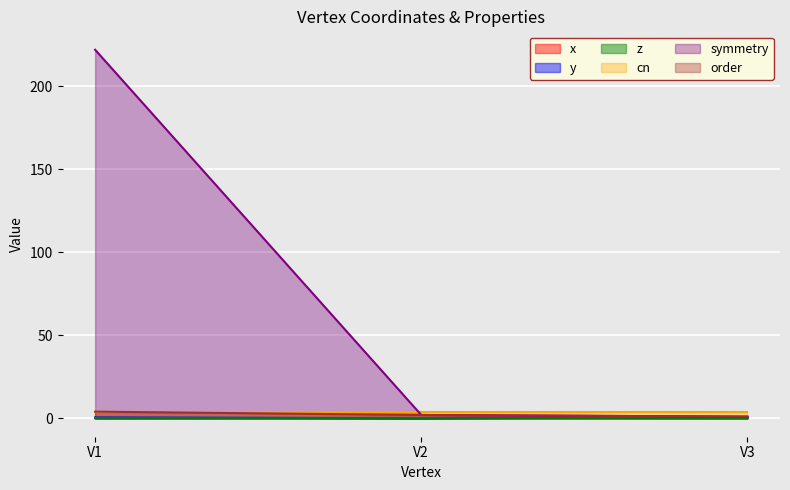

What is the total value across all series at V2?

8.5